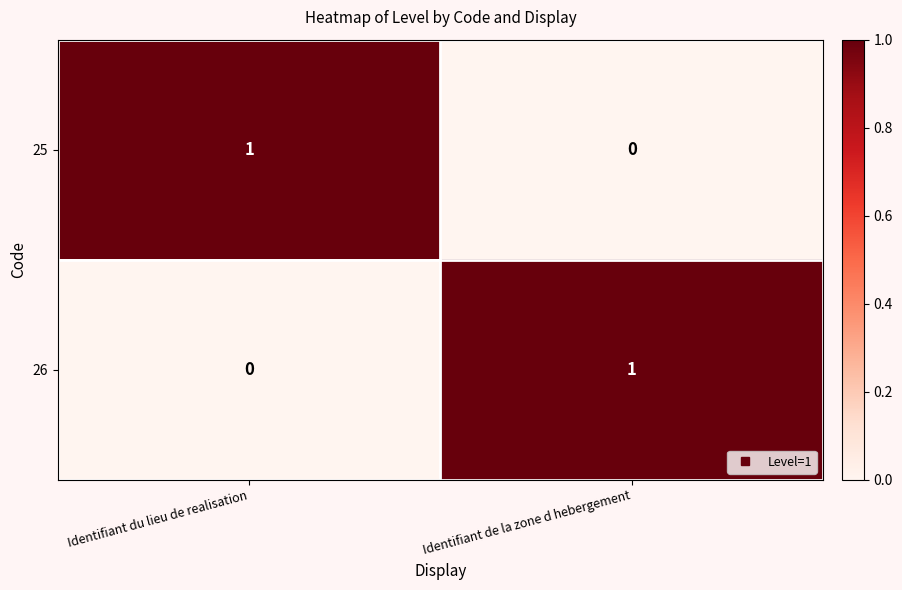

Rank the series at Identifiant de la zone d hebergement from highest to lowest value.

26, 25